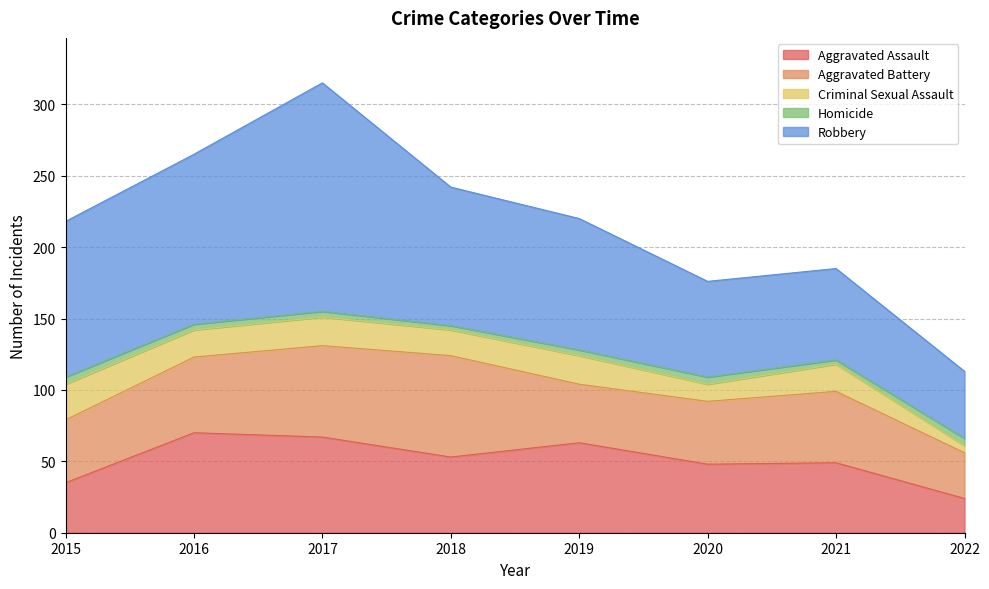

Does the chart display data point markers on the line(s)?

No